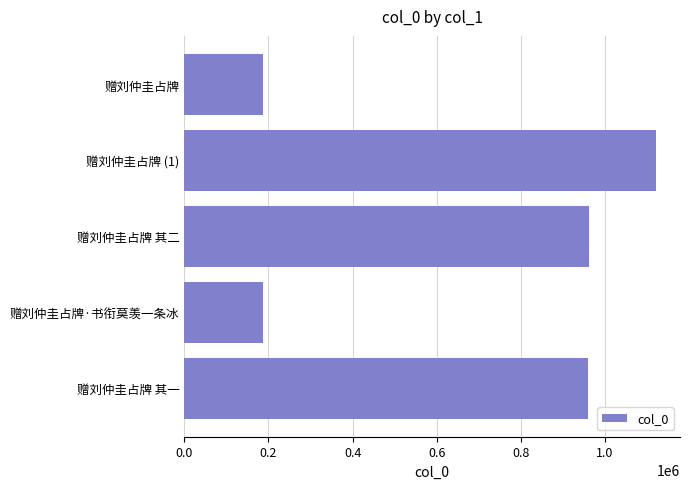

The value at 赠刘仲圭占牌 is 187138. True or false?

True